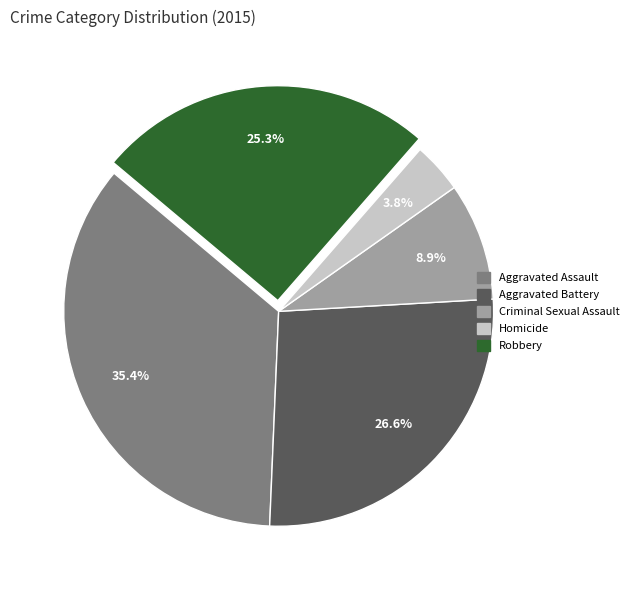

The Homicide slice represents 4% of the pie. True or false?

True